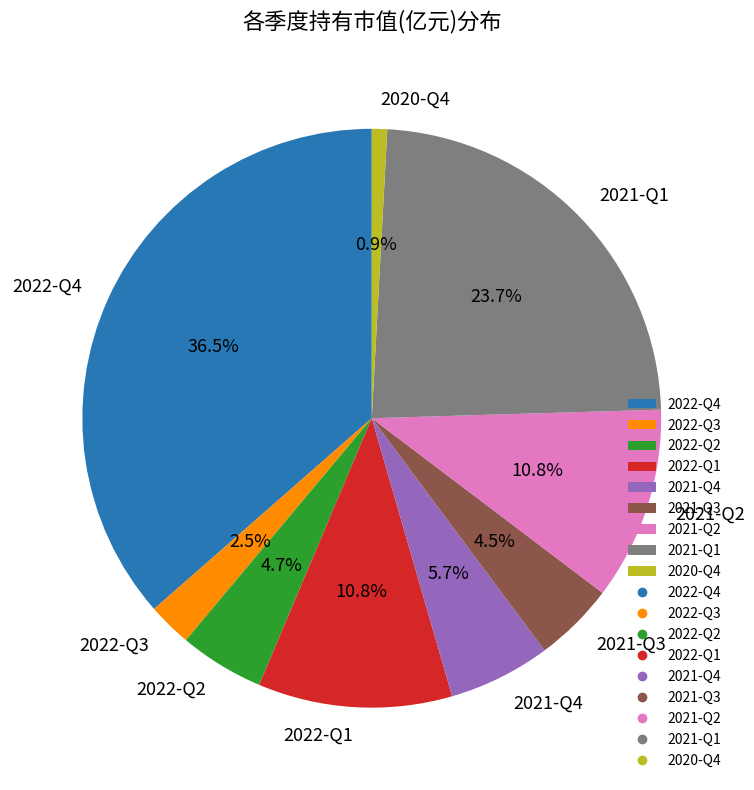

How many segments does this pie chart have?

9